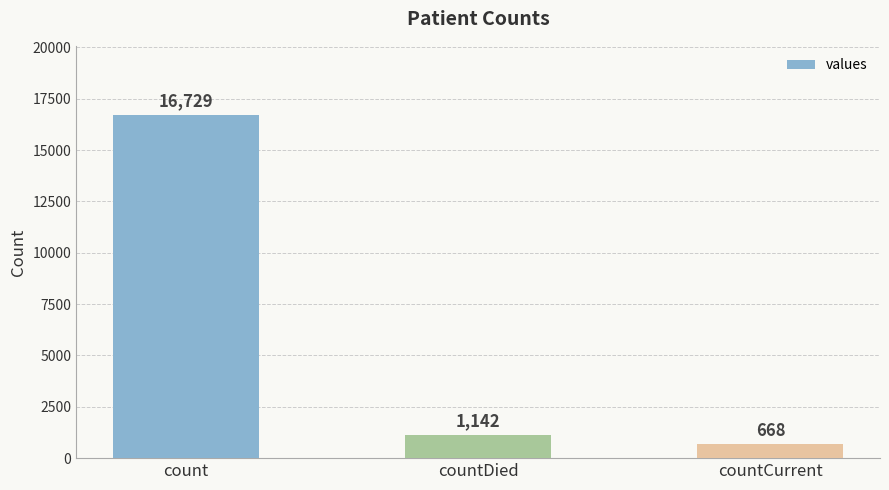

Reading left to right, extract all data points from this chart.

count=16729	countDied=1142	countCurrent=668